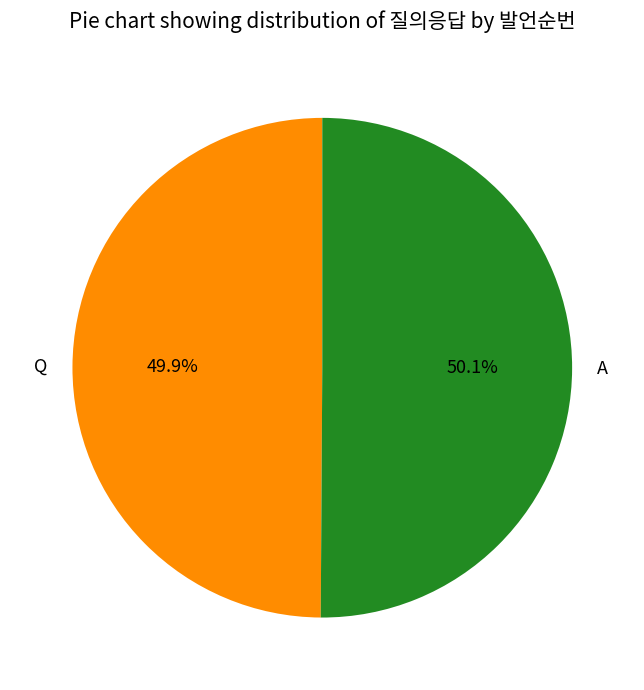

Is there a majority slice in this chart?

Yes